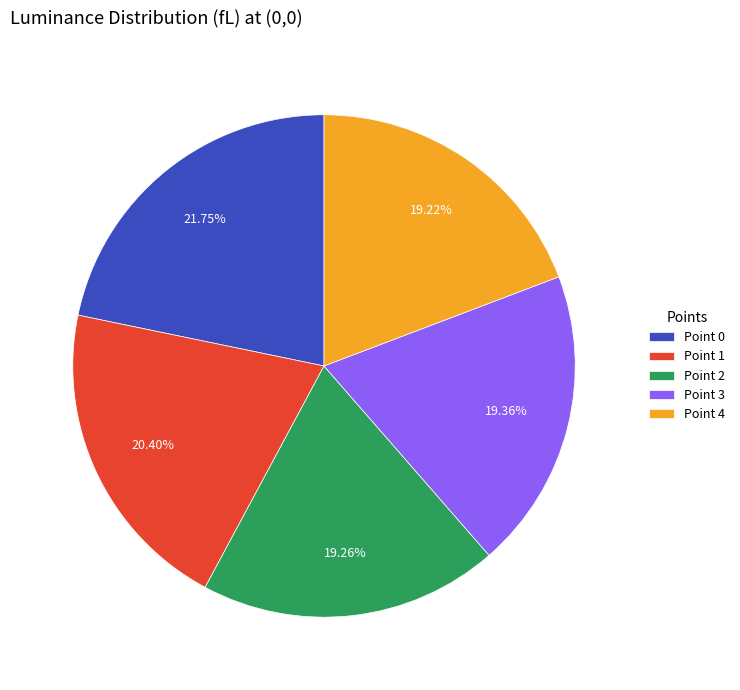

How many segments does this pie chart have?

5